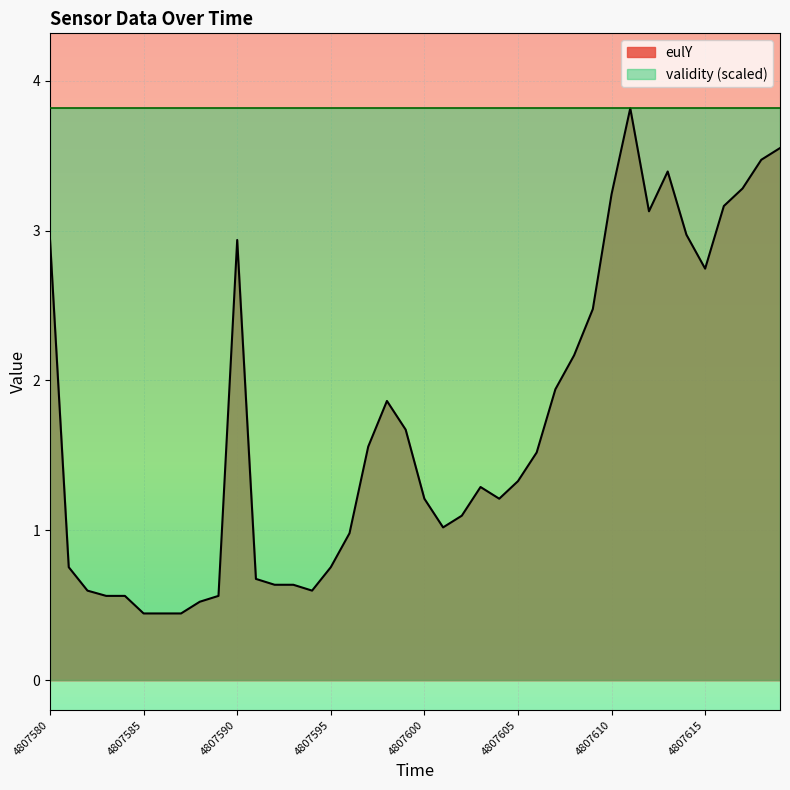

What is the difference between the second highest and second lowest values?

3.1